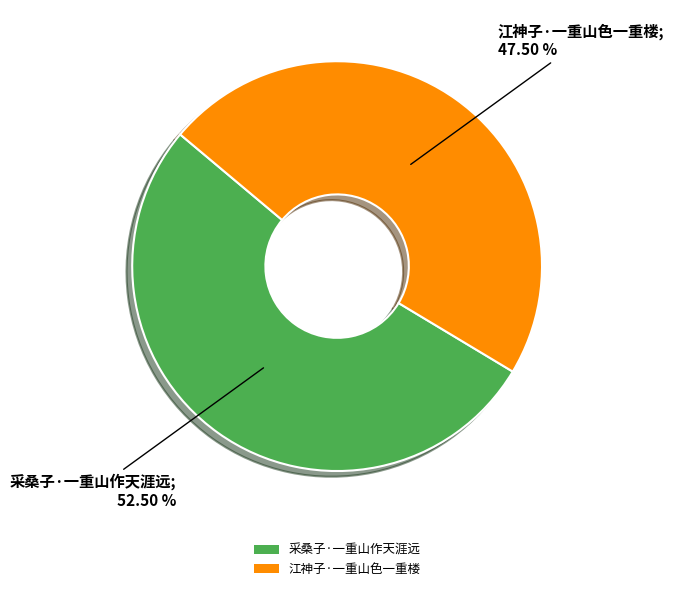

Rank the categories by value from highest to lowest.

采桑子·一重山作天涯远, 江神子·一重山色一重楼